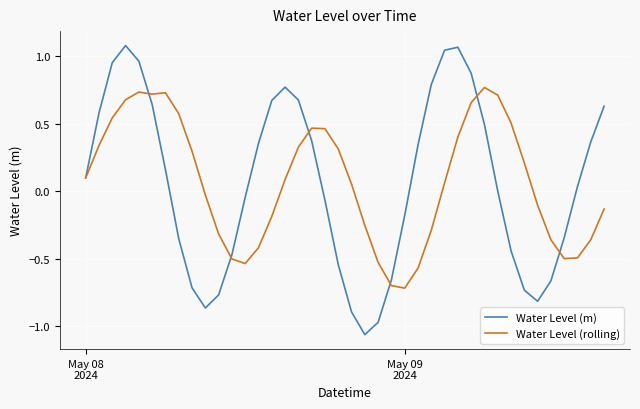

What is the difference between the maximum and minimum values in the Water Level (rolling) series?

1.5